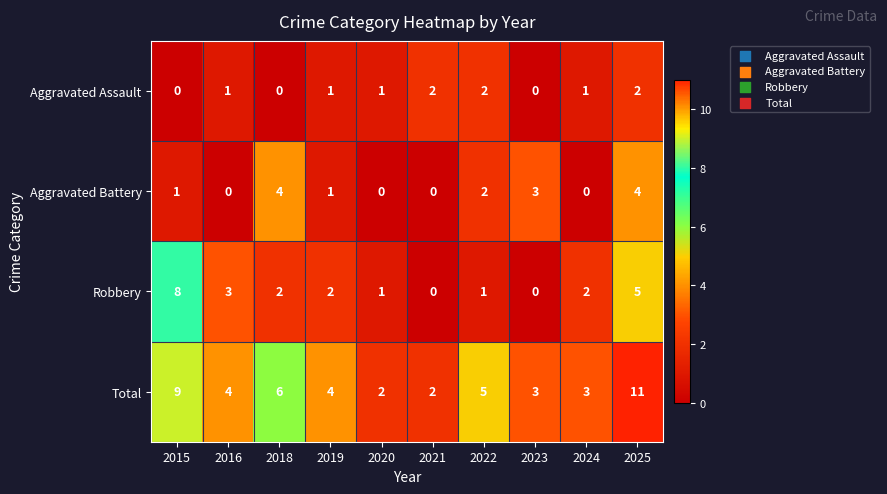

Which series has the widest spread of values?

Total